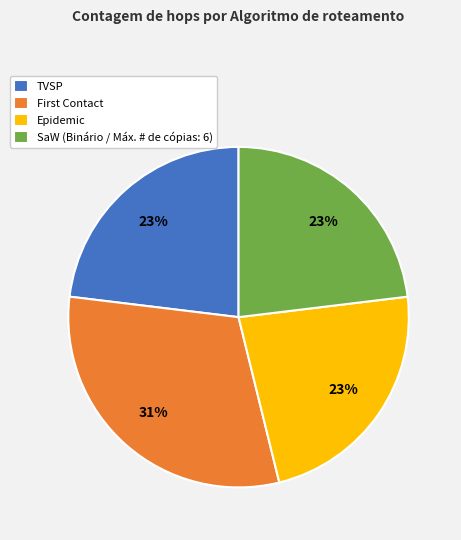

Count the number of slices in the pie.

4